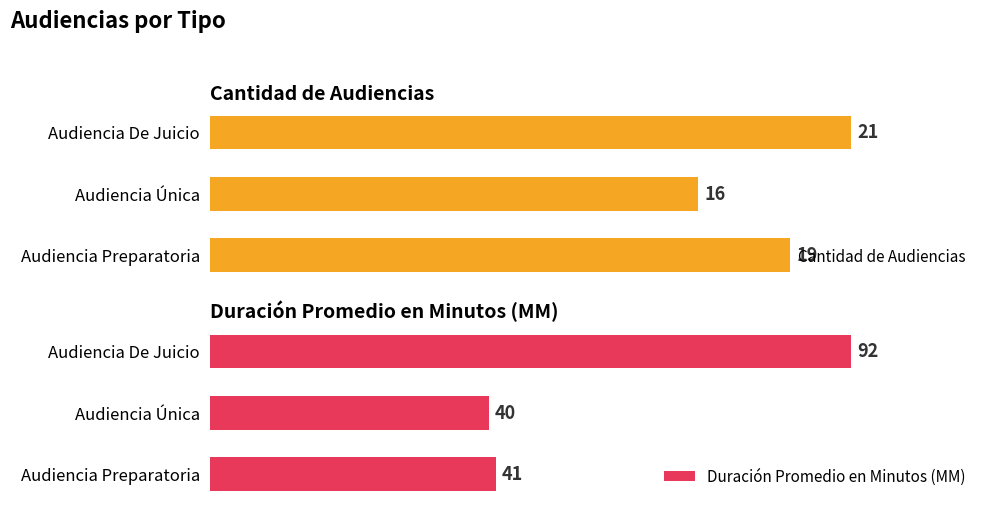

What is the sum of all Duración Promedio en Minutos (MM) values?

173